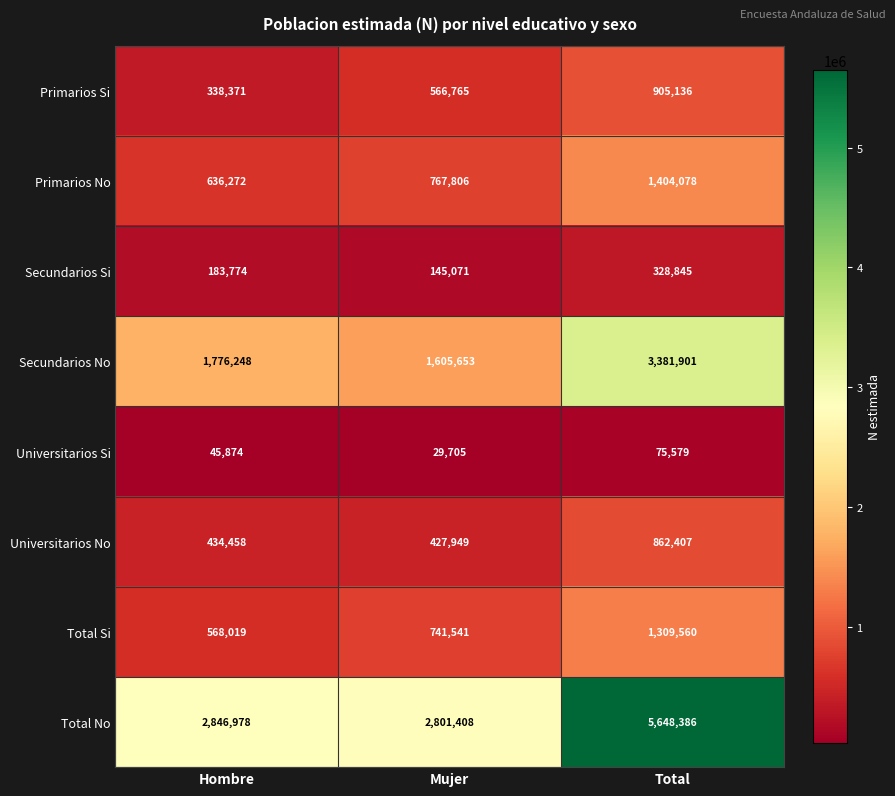

How many data points does each series have?

3